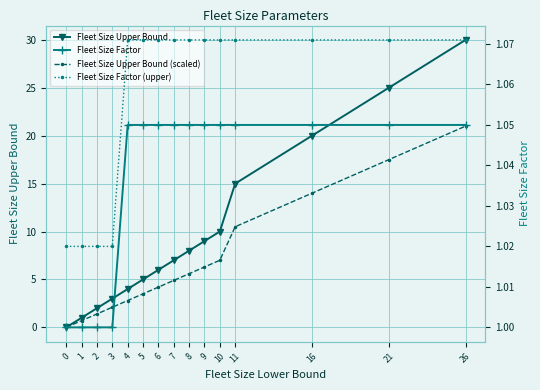

Which series has the largest range (max minus min)?

Fleet Size Upper Bound